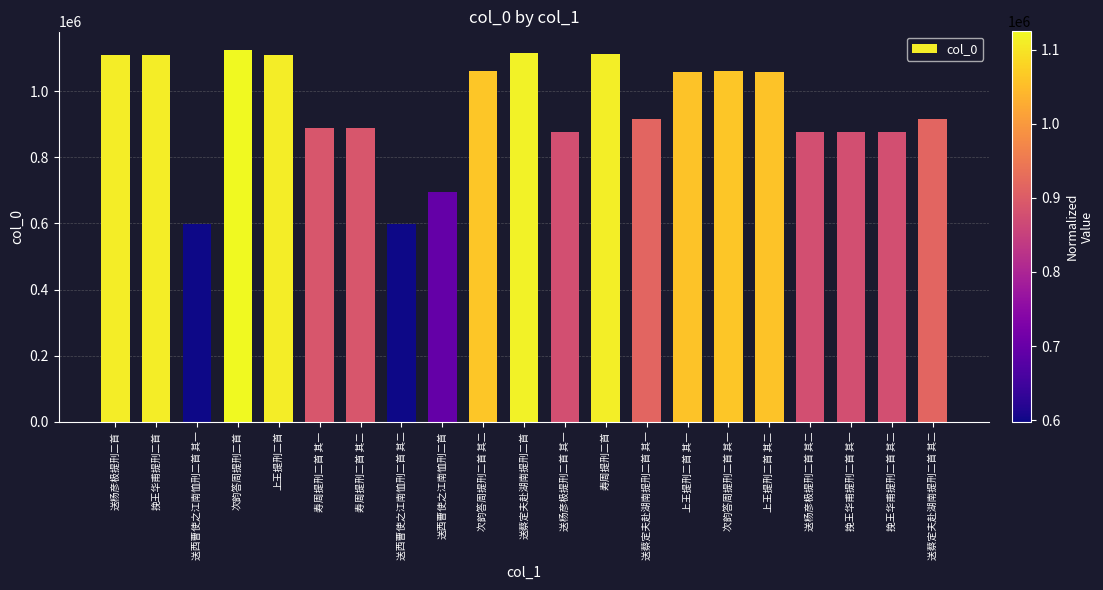

What is the average value?

948782